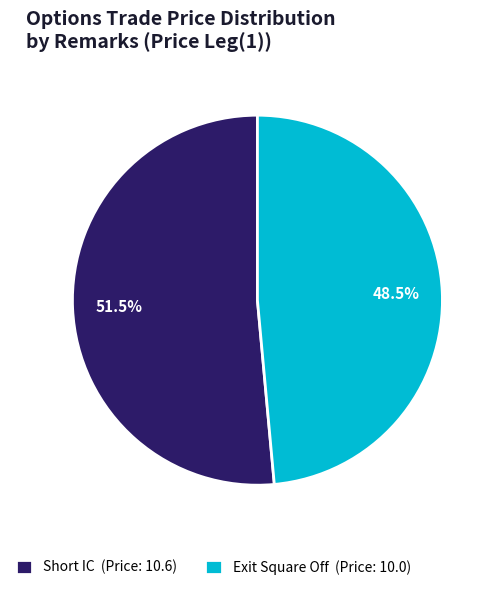

Is Exit Square Off (Price: 10.0) the majority of the pie?

No